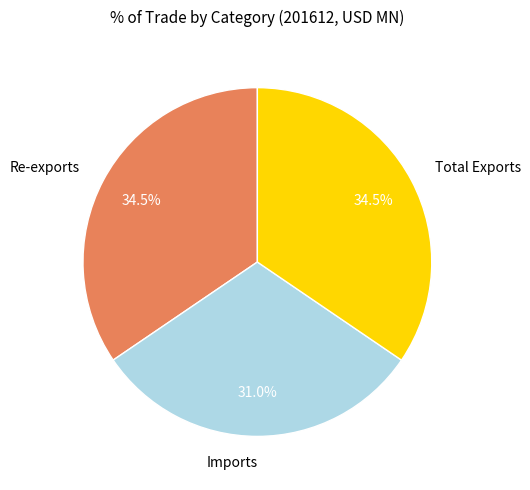

What is the ratio of the value at Total Exports to the value at Re-exports?

1.0